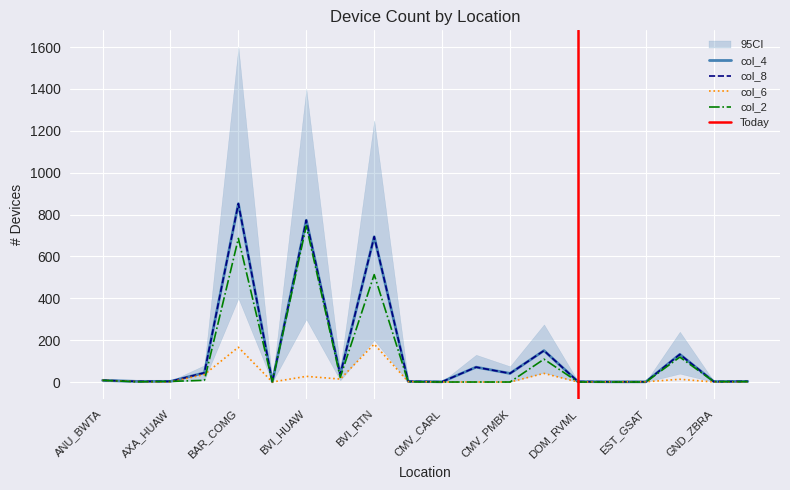

What is the sum of all col_2 values?

2221